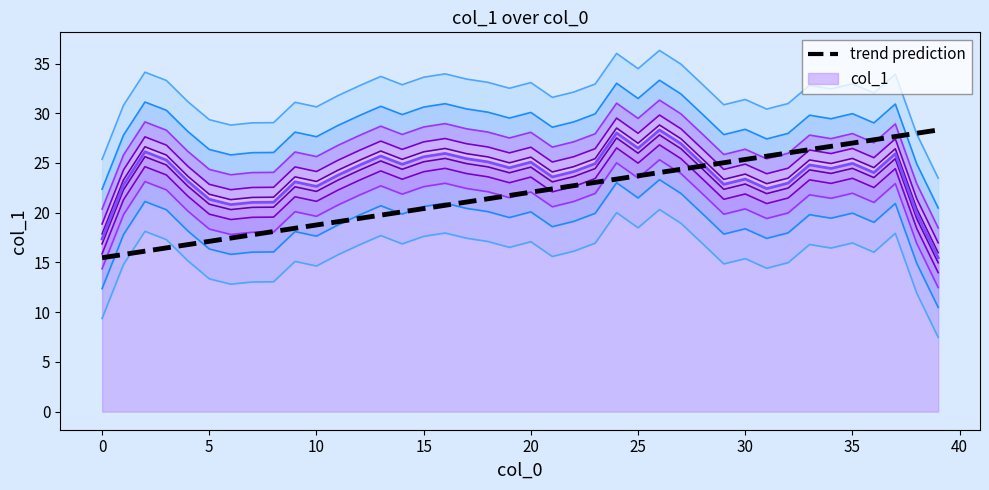

True or false: trend prediction and col_1 smoothed cross at least once.

True